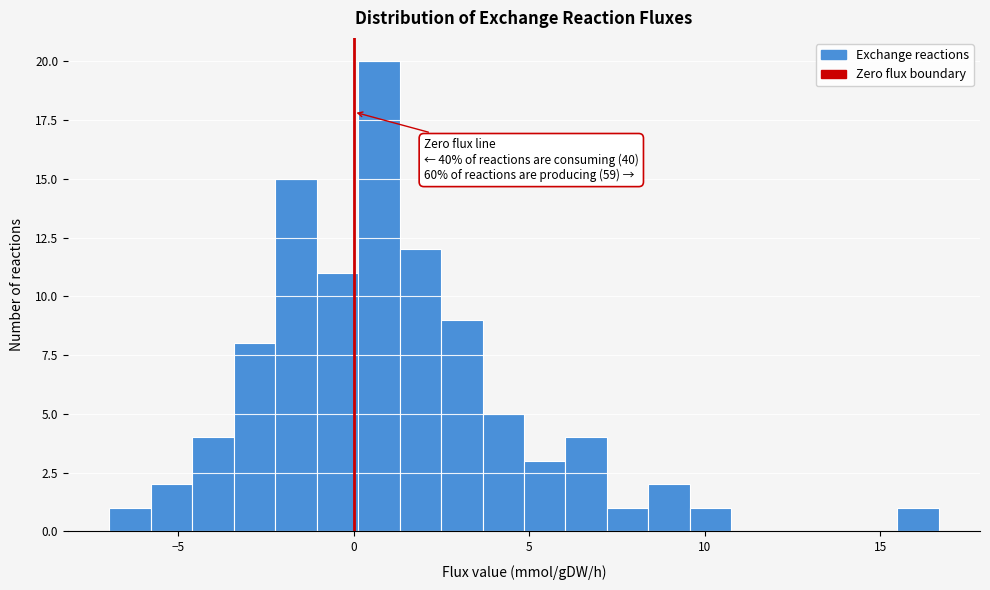

Around what value on the x-axis is the tallest bar? Give the approximate position of its centre, as read against the axis.

0.5